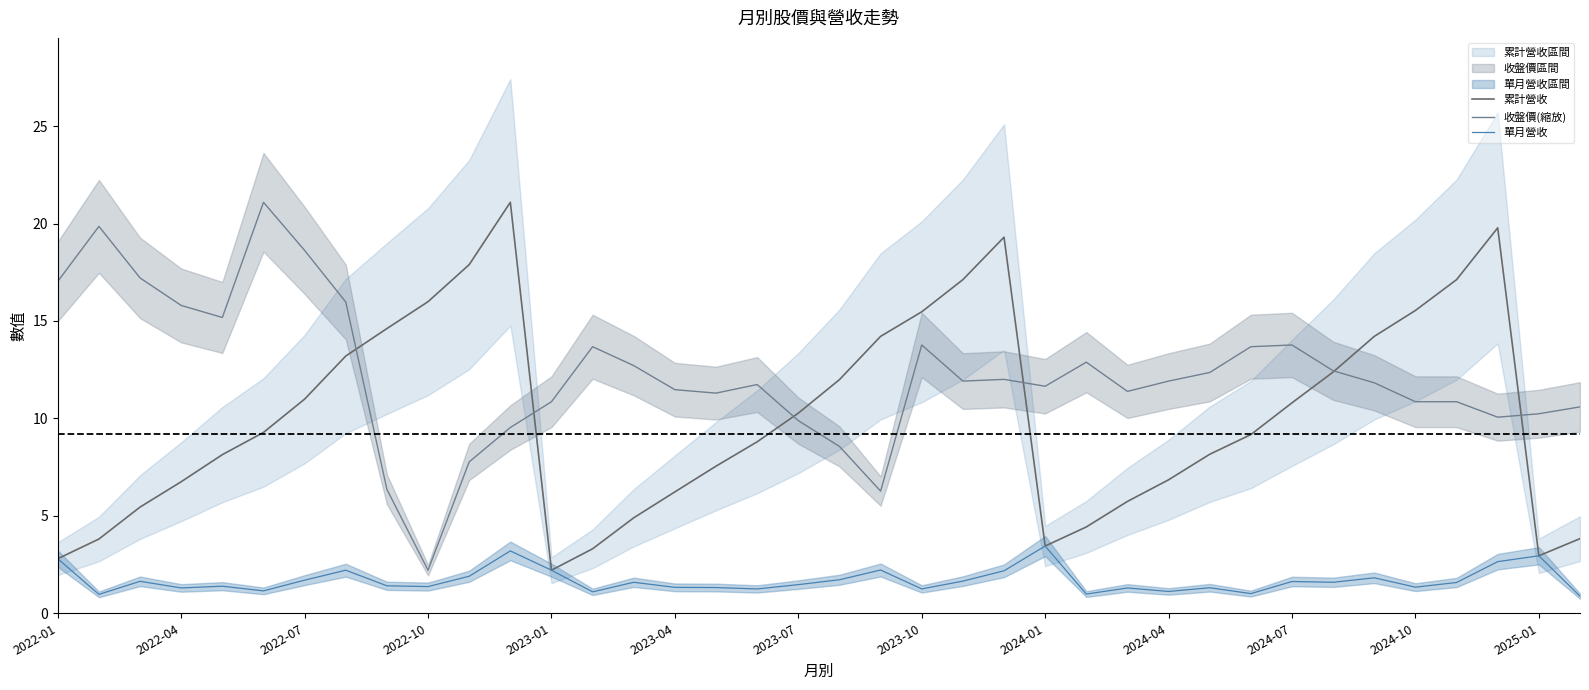

At which label does 收盤價(縮放) reach its minimum?

2022-10